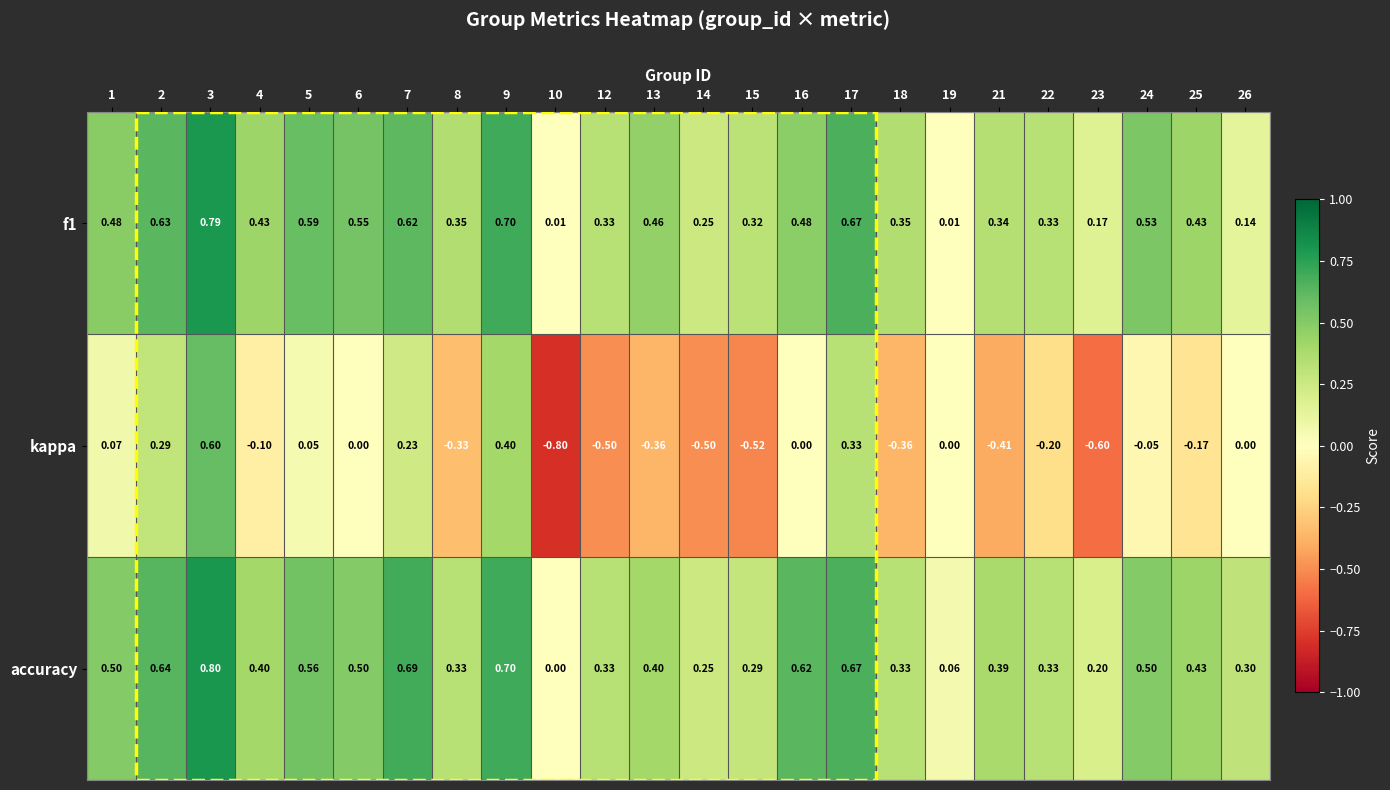

Is the value of f1 at 10 greater than the value of kappa at 17?

No